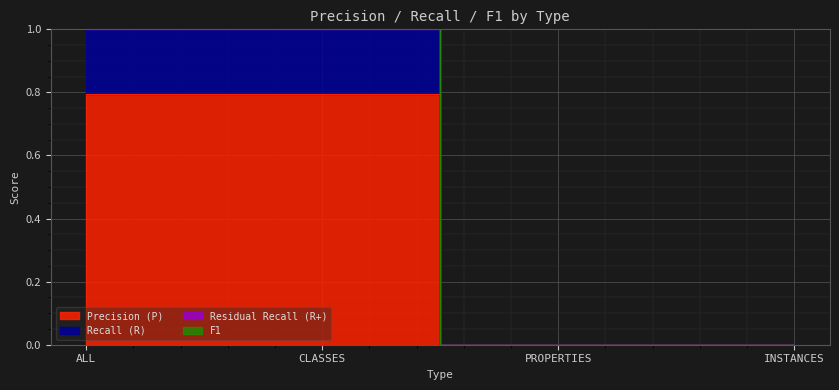

True or false: Residual Recall (R+) has more than 1 interior local peaks.

False